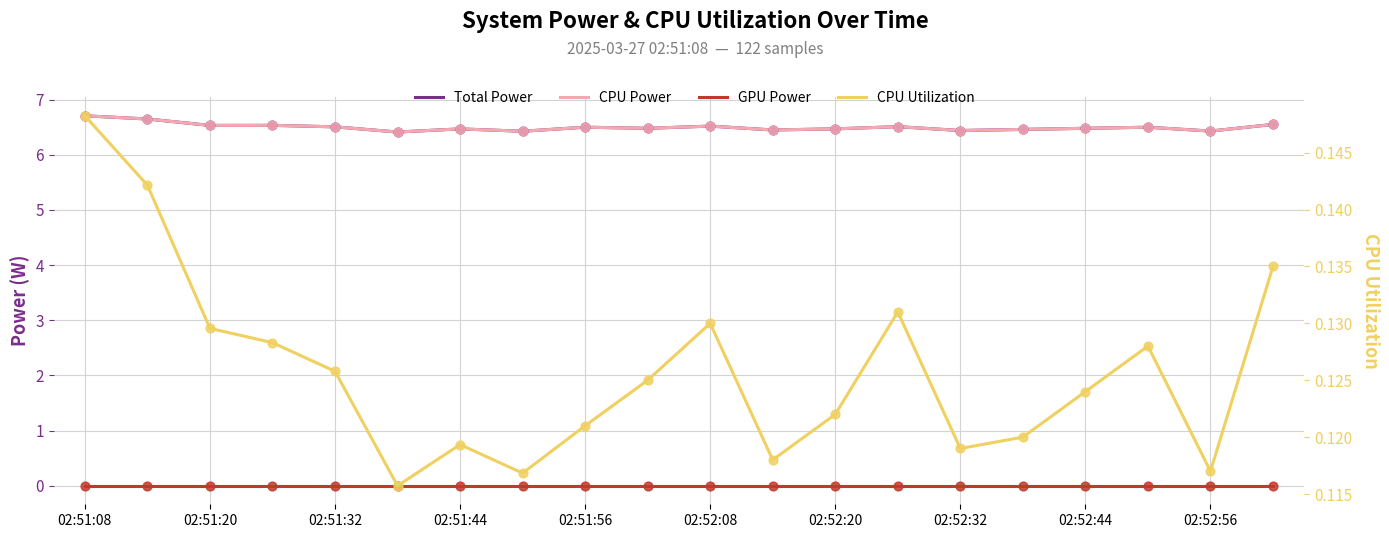

Which series contains the lowest Y value?

GPU Power